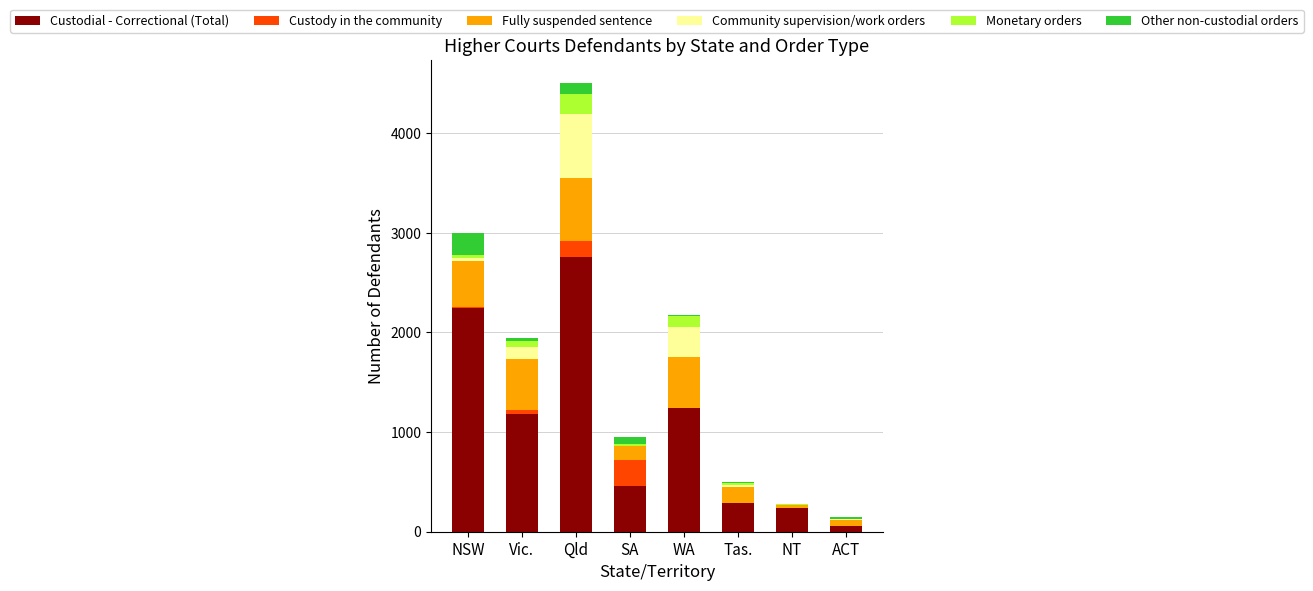

True or false: Custodial - Correctional (Total) has a value of 4328 at Qld.

False